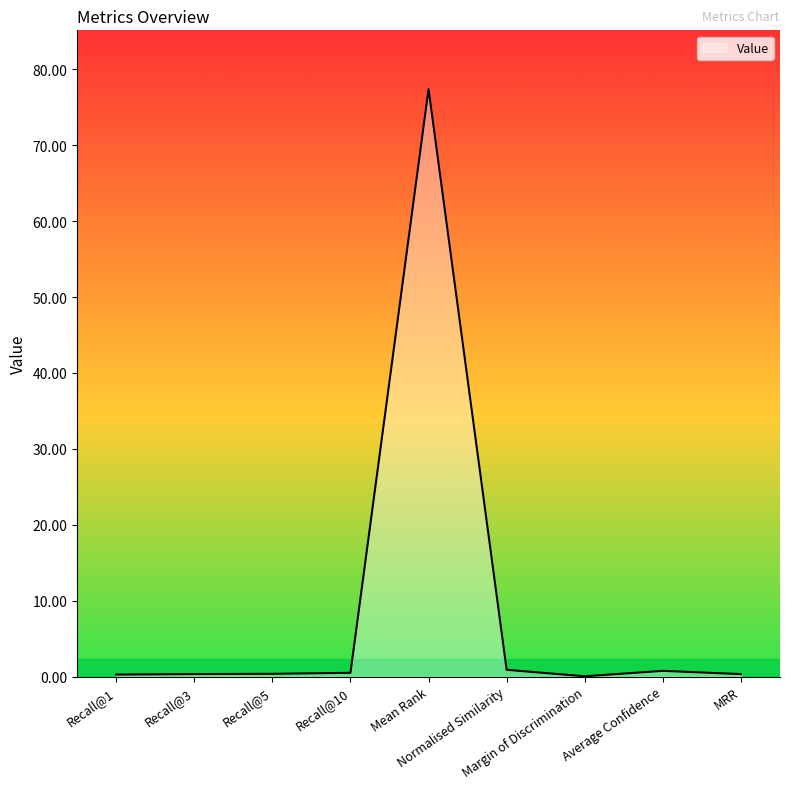

What is the difference between the maximum and minimum values?

77.4